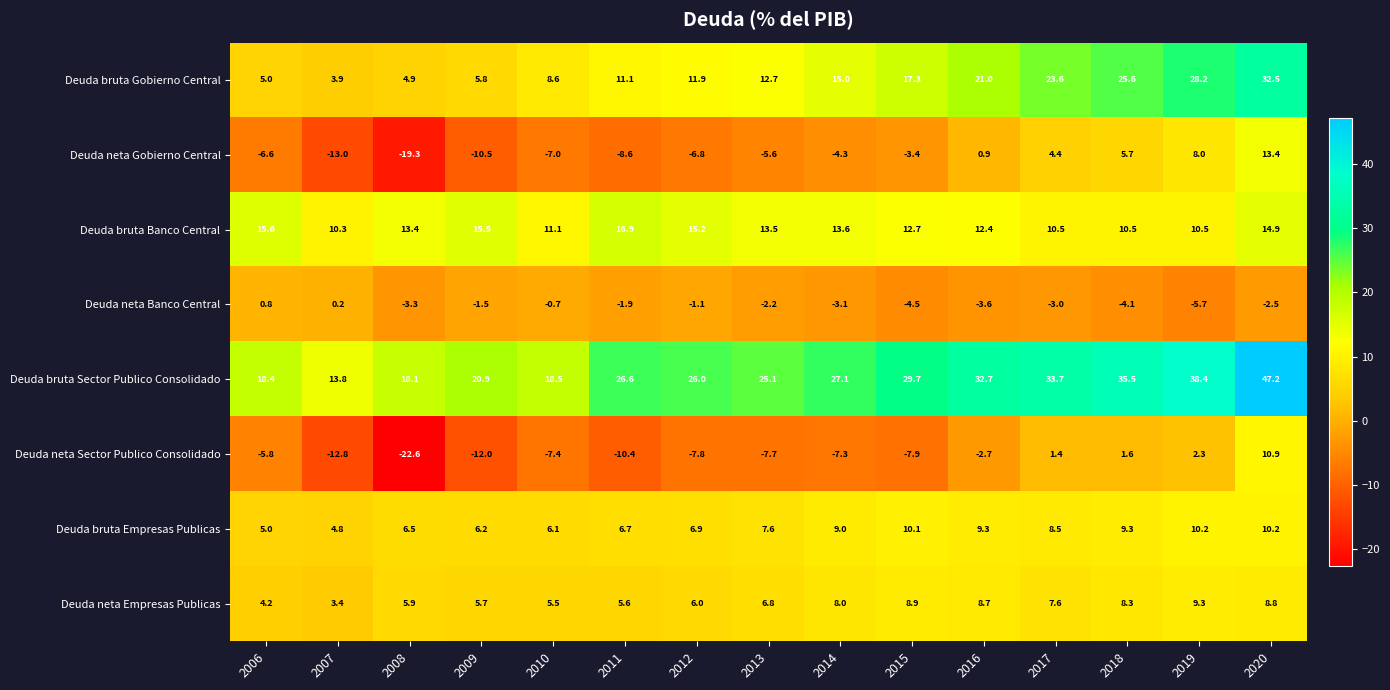

What is the spread (max minus min) of values at 2007?

26.8